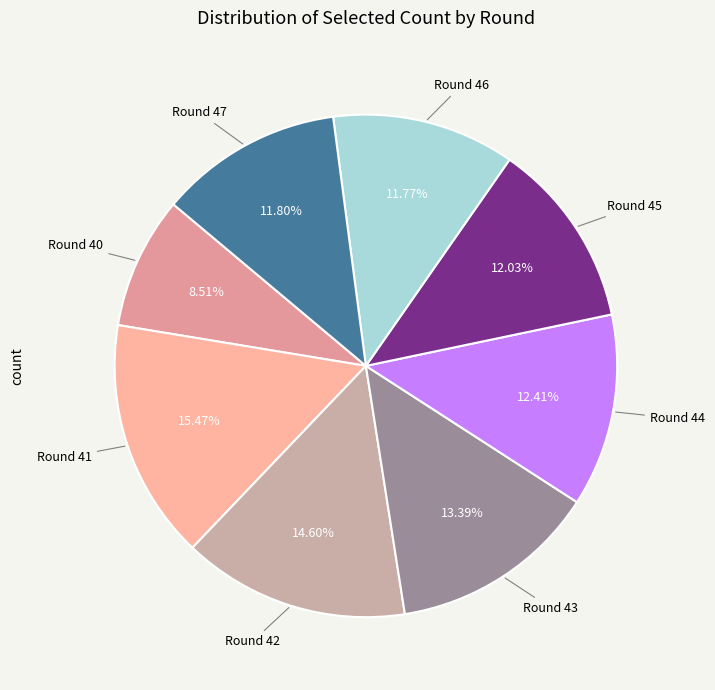

How many slices are in this pie chart?

8